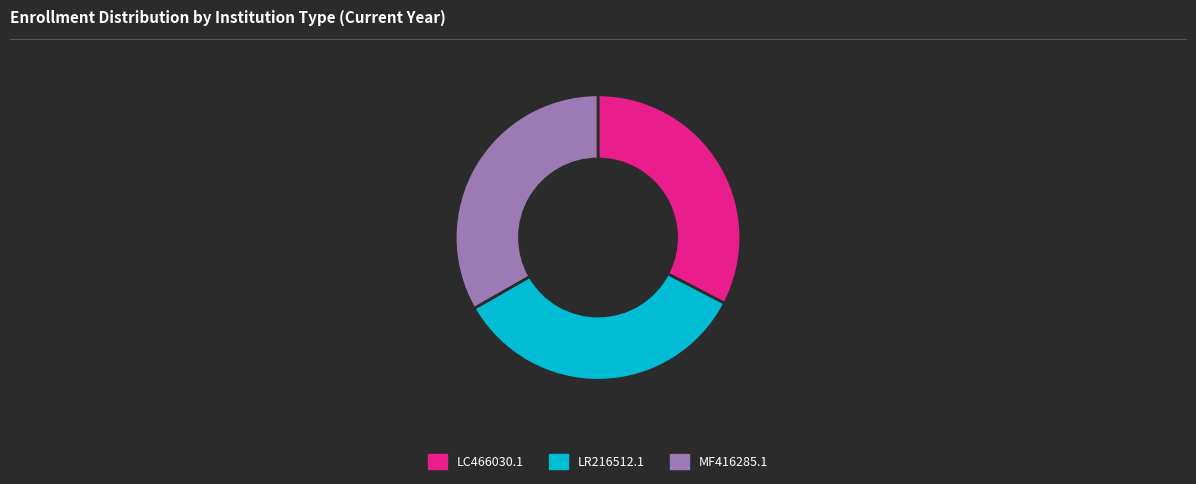

How many segments does this pie chart have?

3